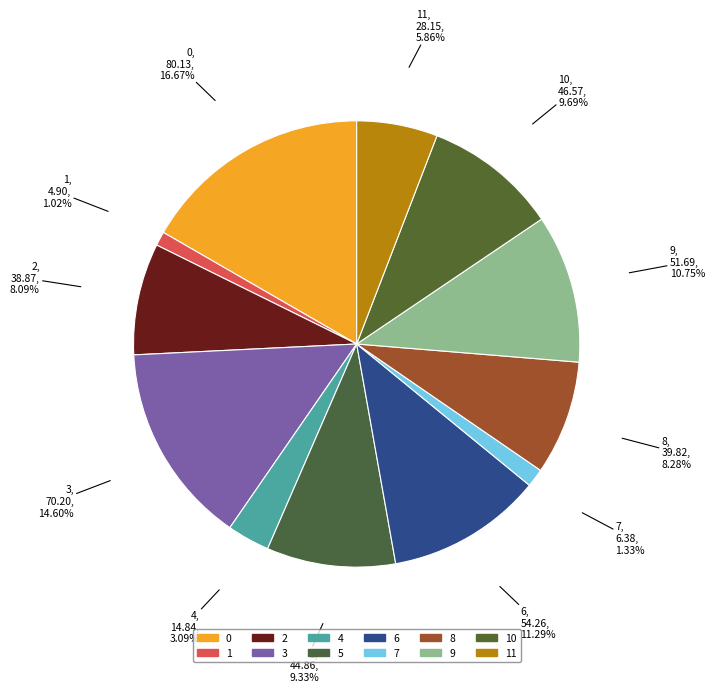

Does 3 account for over 50% of the chart?

No